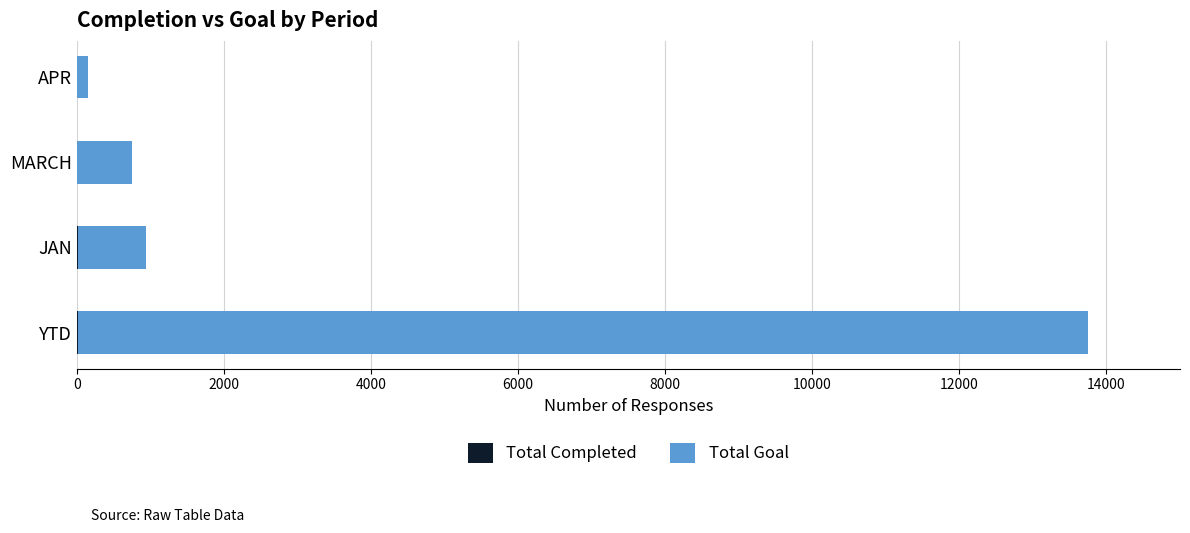

At which category is the sum across all series the highest?

YTD